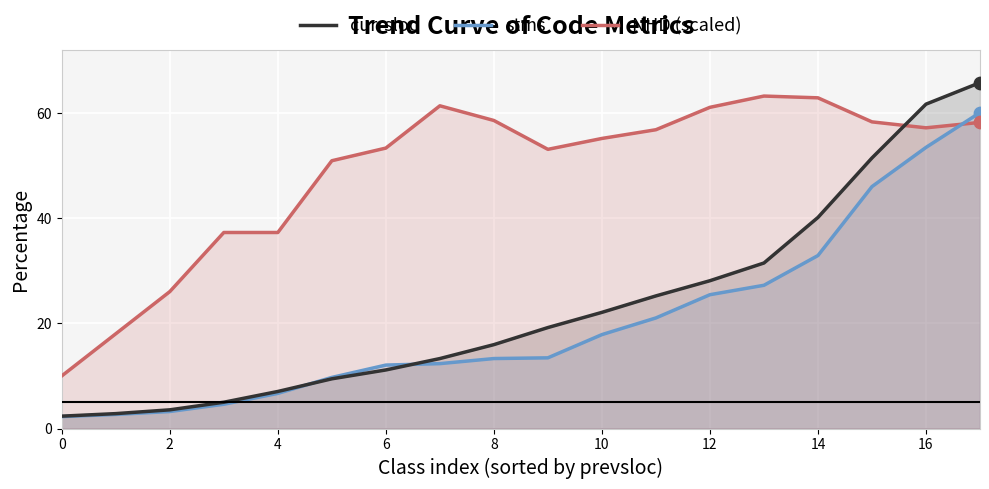

Which series contains the highest Y value?

currsloc